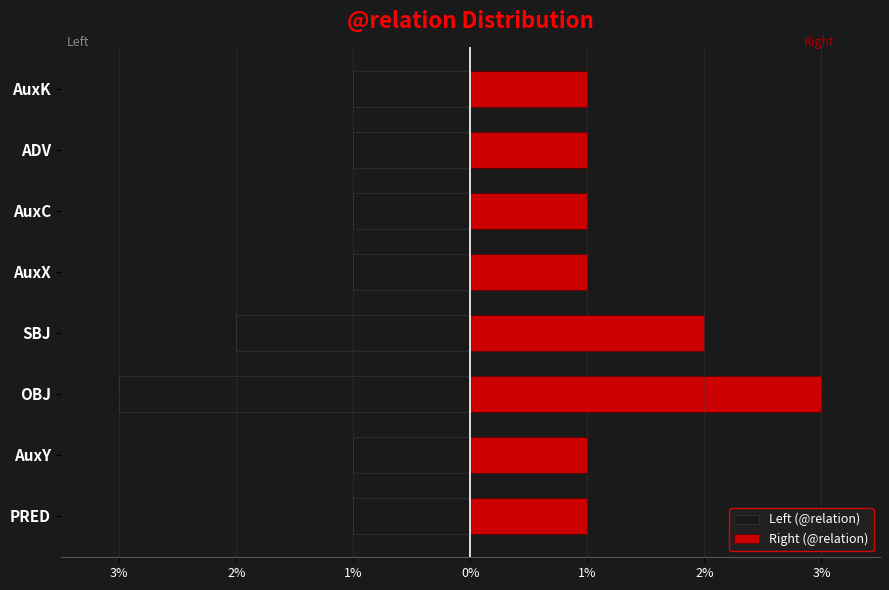

List the series in order of their overall mean, highest first.

Right (@relation), Left (@relation)